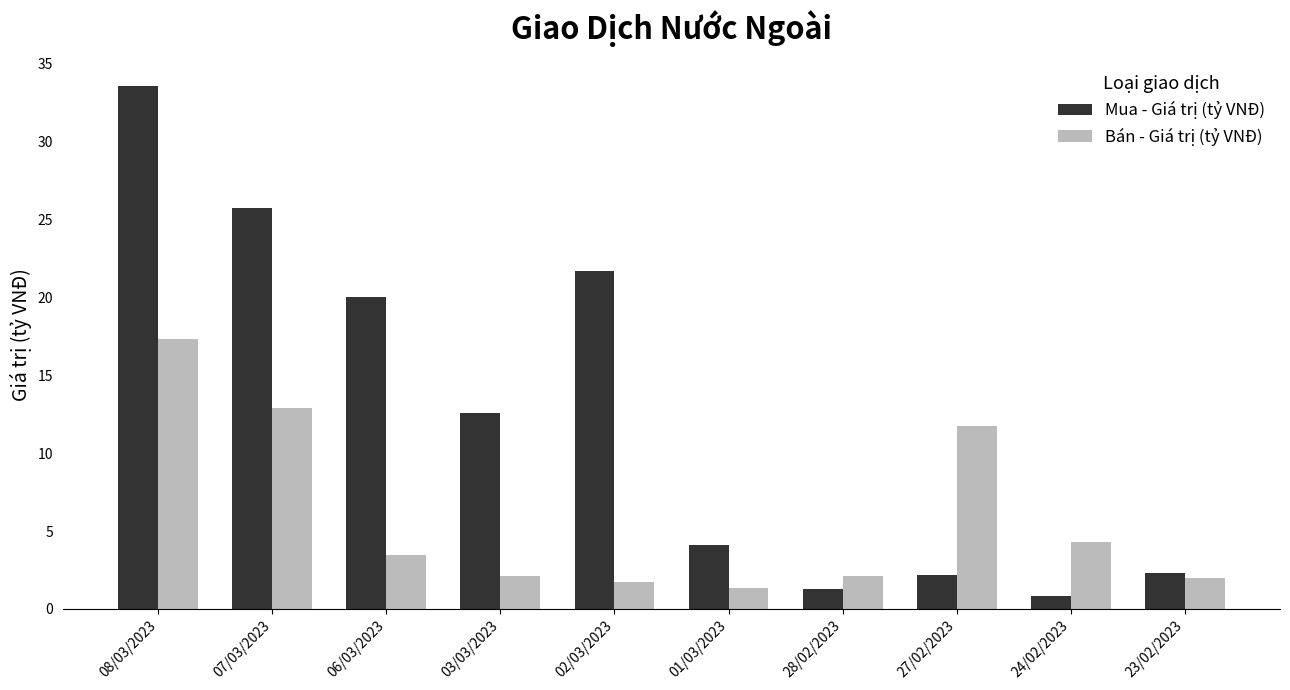

Which label corresponds to the largest value in the chart?

08/03/2023